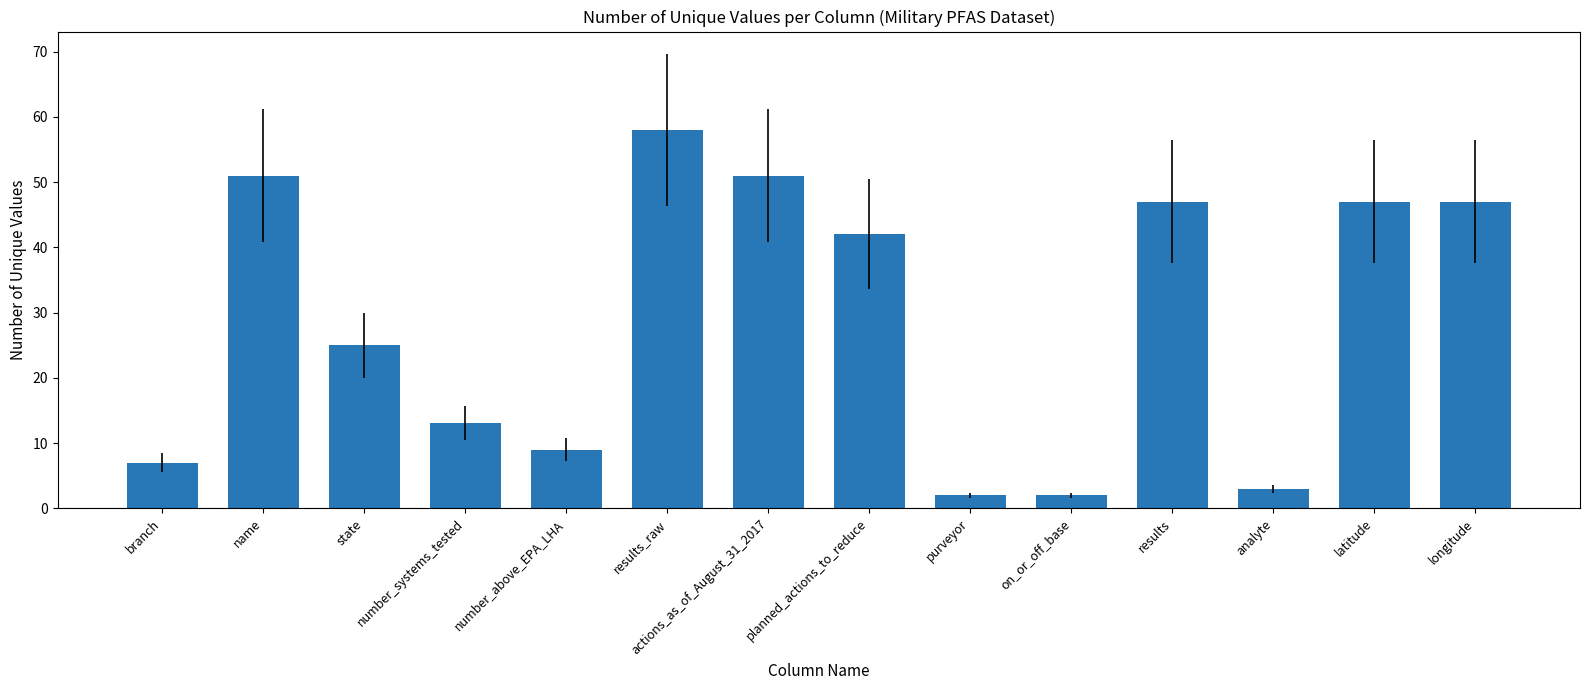

What is the label of the 10th bar from the right?

number_above_EPA_LHA